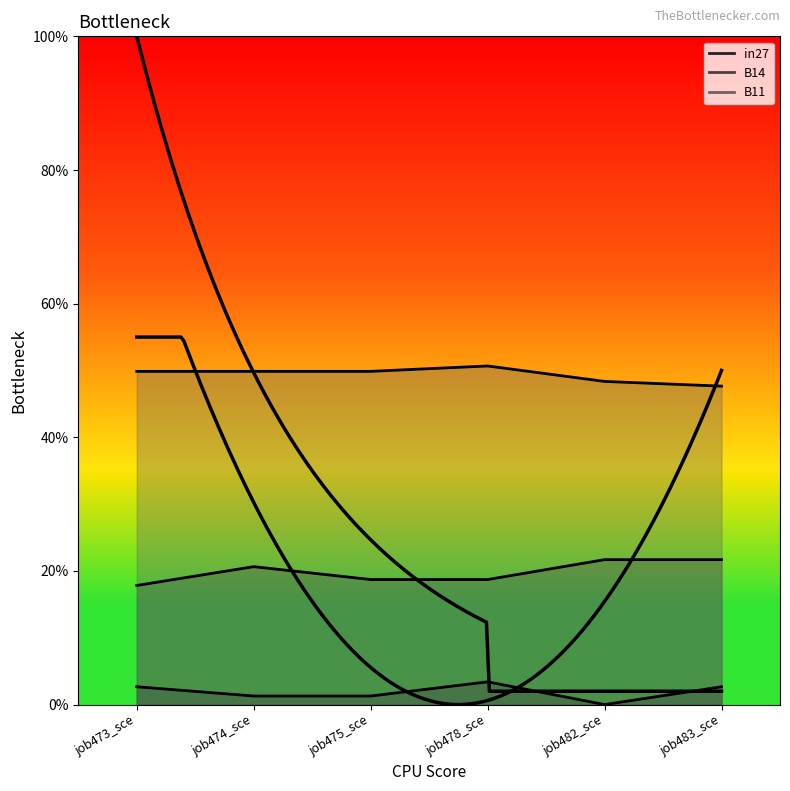

At which label is in27 closest to 0?

job482_sce